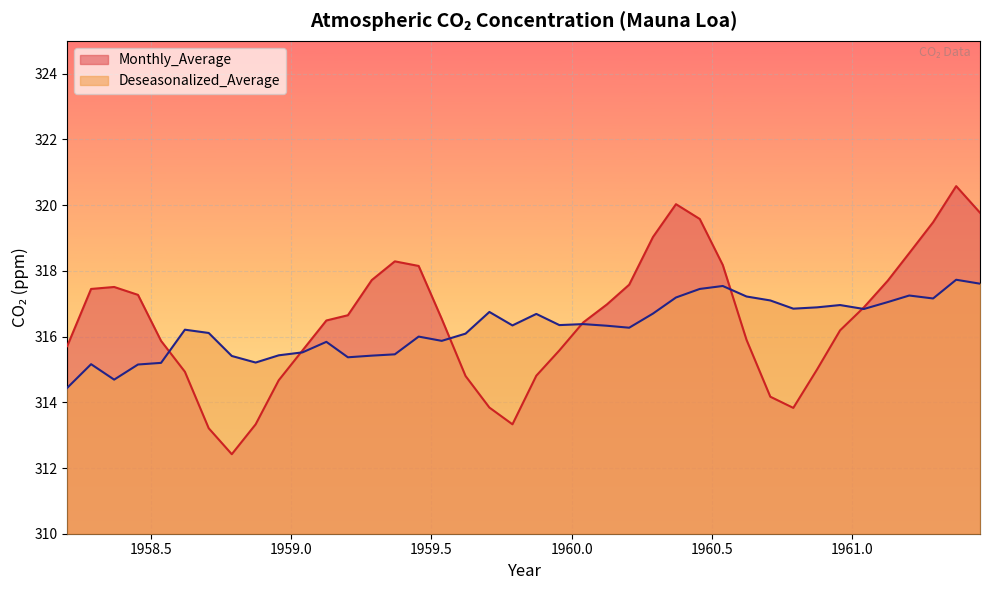

How many lines are shown in the chart?

2